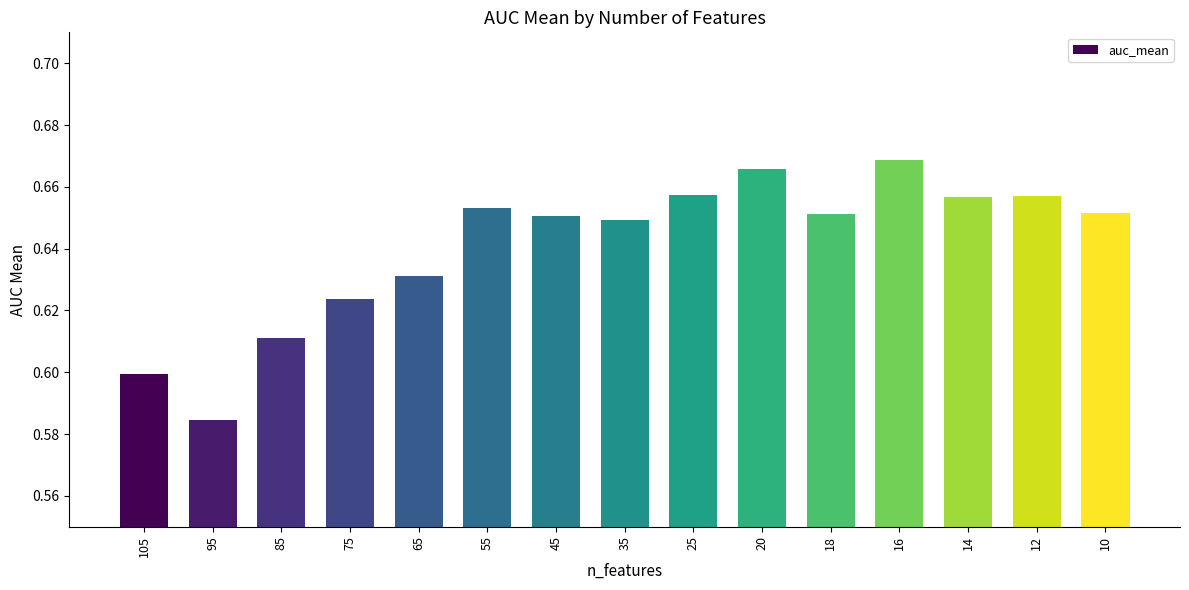

What is the sum of all values?

9.6